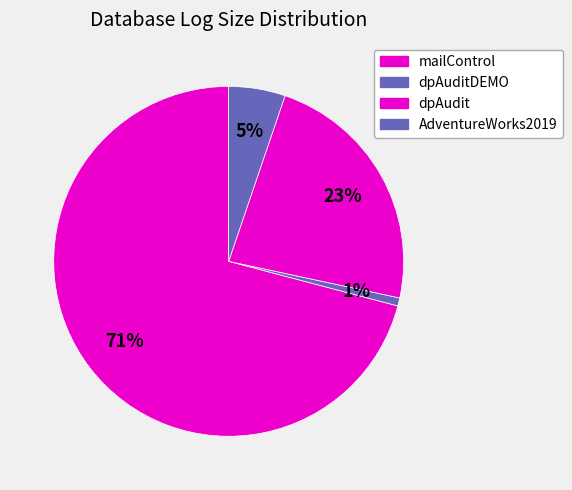

What is the majority slice?

mailControl